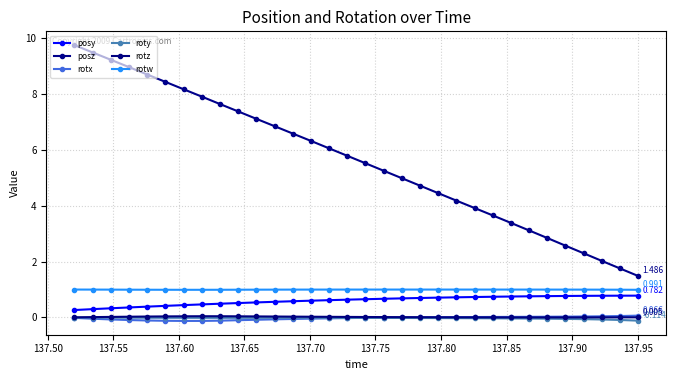

Count the number of data series in this chart.

6